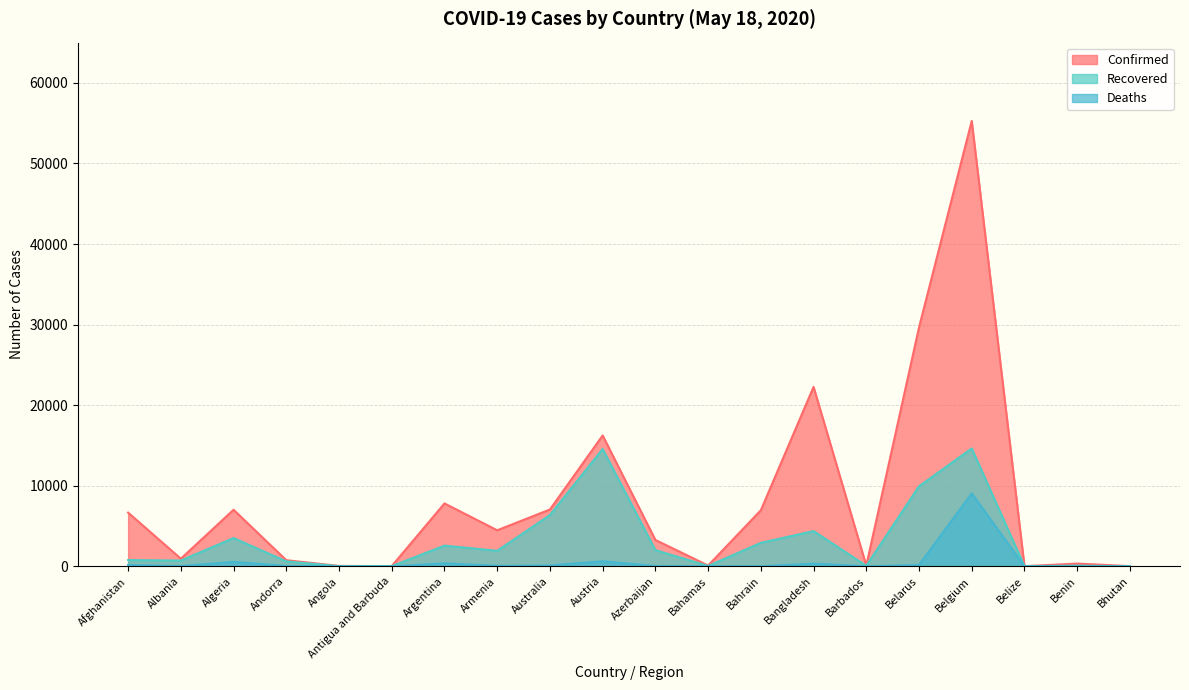

At which category does Confirmed reach its first local peak?

Algeria